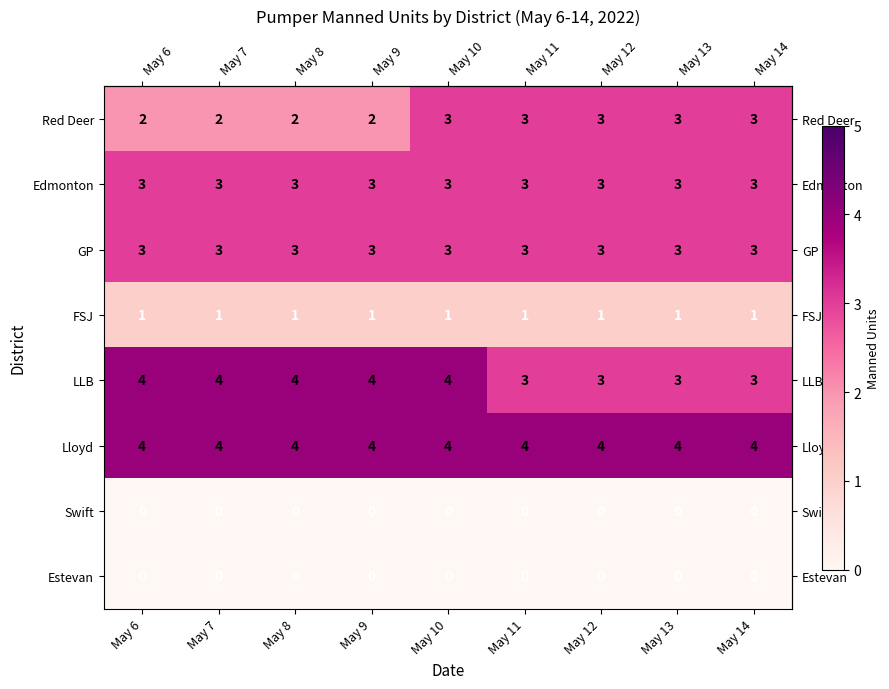

The value of Edmonton at May 12 is 3. True or false?

True